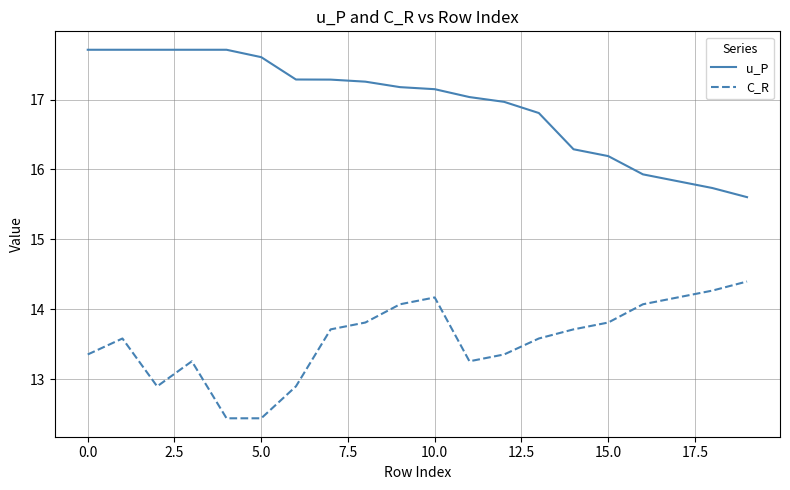

How many lines are shown in the chart?

2